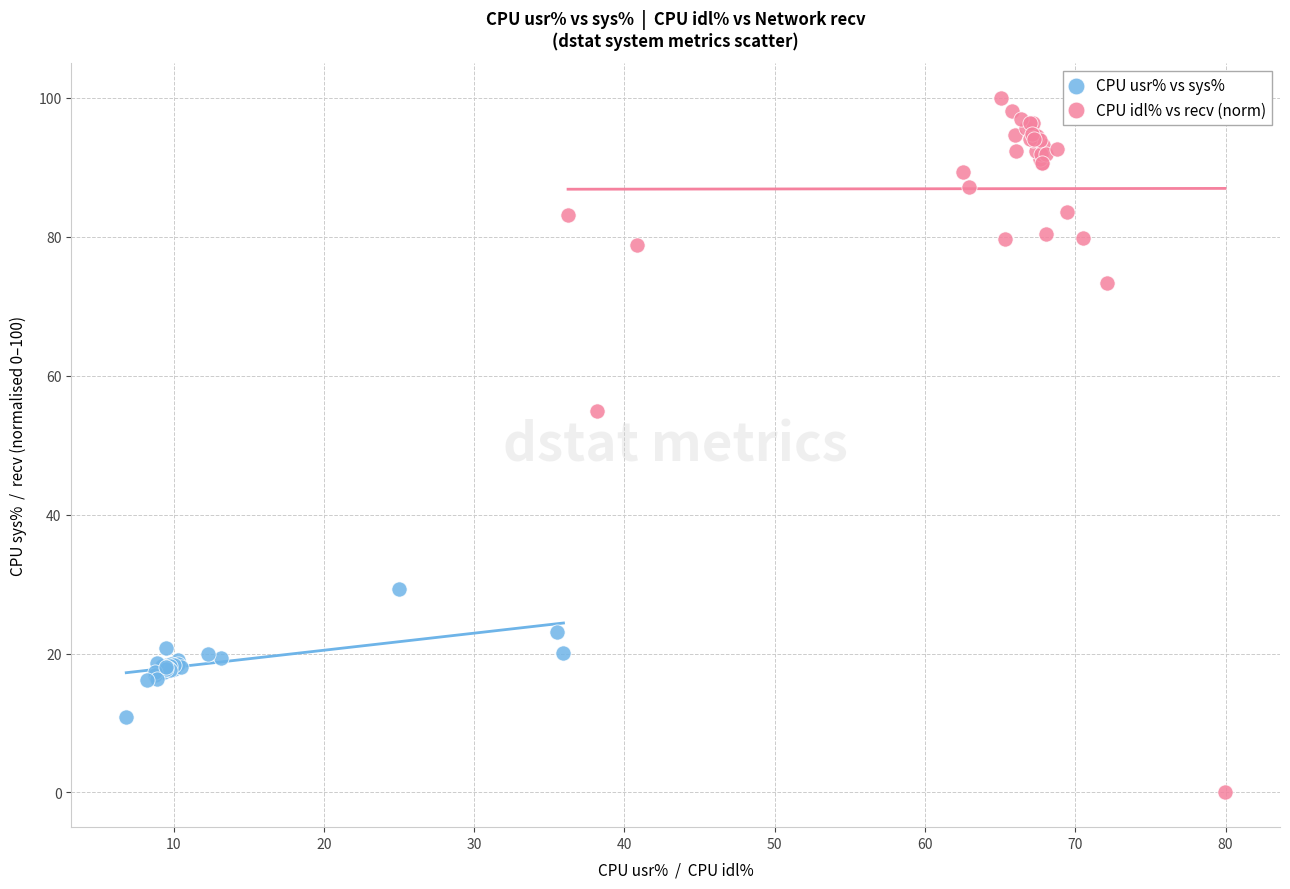

Which series reaches the maximum Y coordinate?

CPU idl% vs recv (norm)